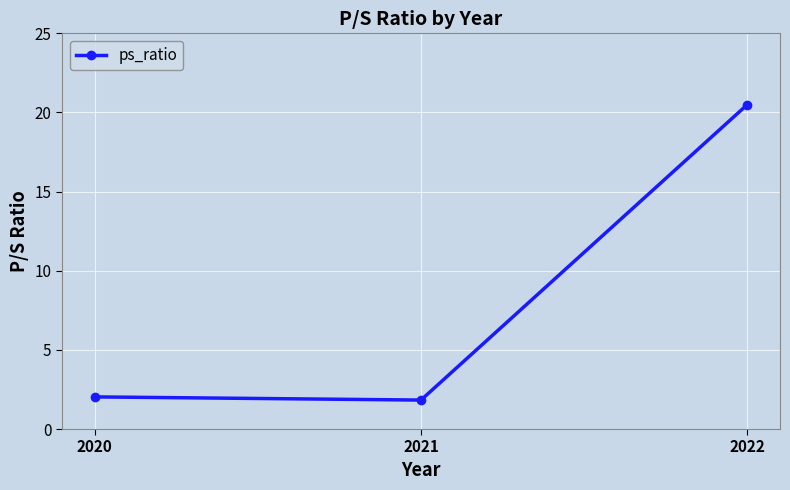

Where does the data first go above 2?

2020